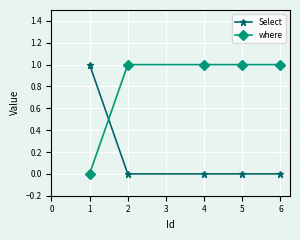

True or false: Select and where intersect in this chart.

True